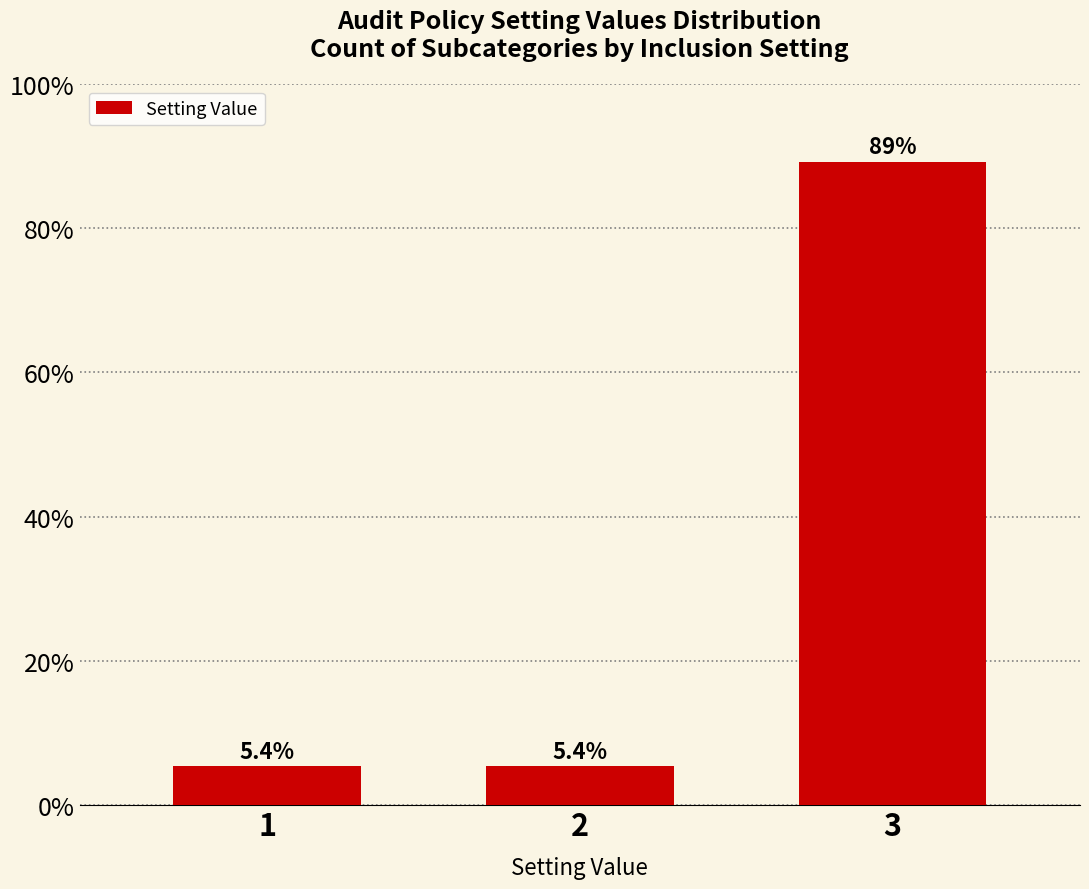

What is the value of the 2nd bar from the left?

5.4